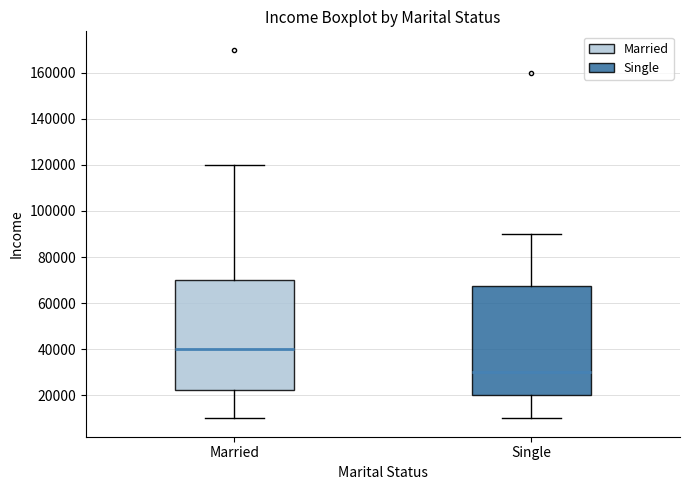

Which box's median line is the lowest?

Single